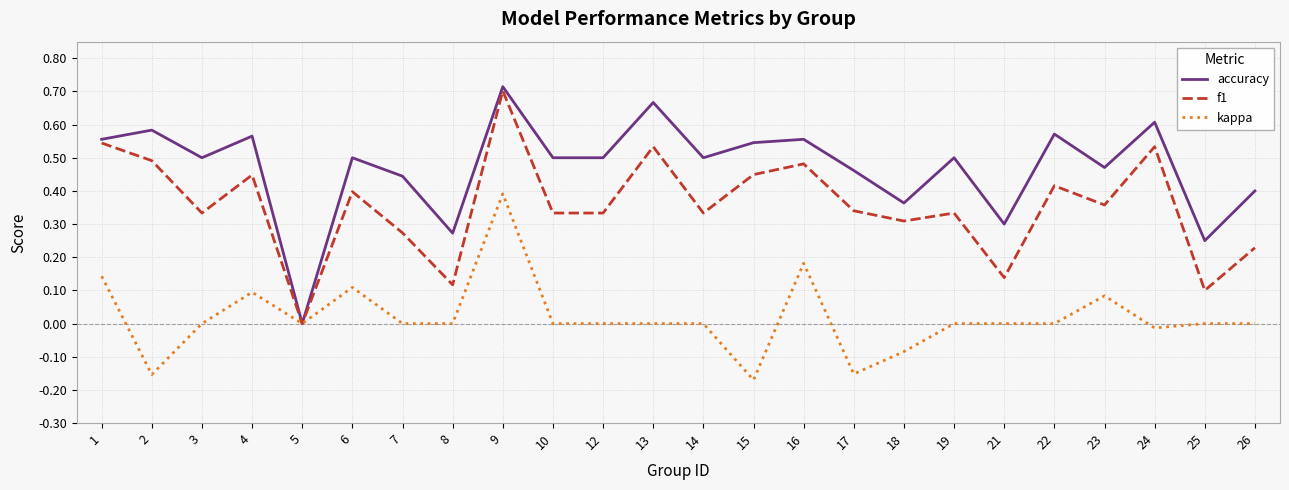

At 25, list the series in order from largest to smallest.

accuracy, f1, kappa